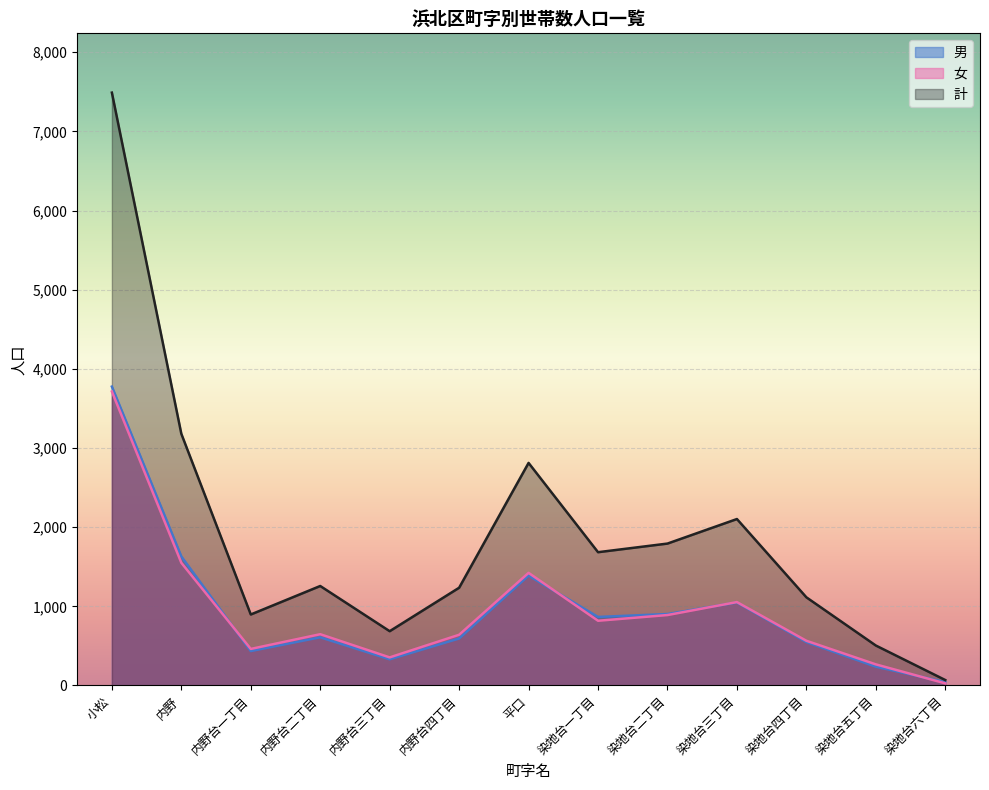

What is the total value across all series at 内野台一丁目?

1794